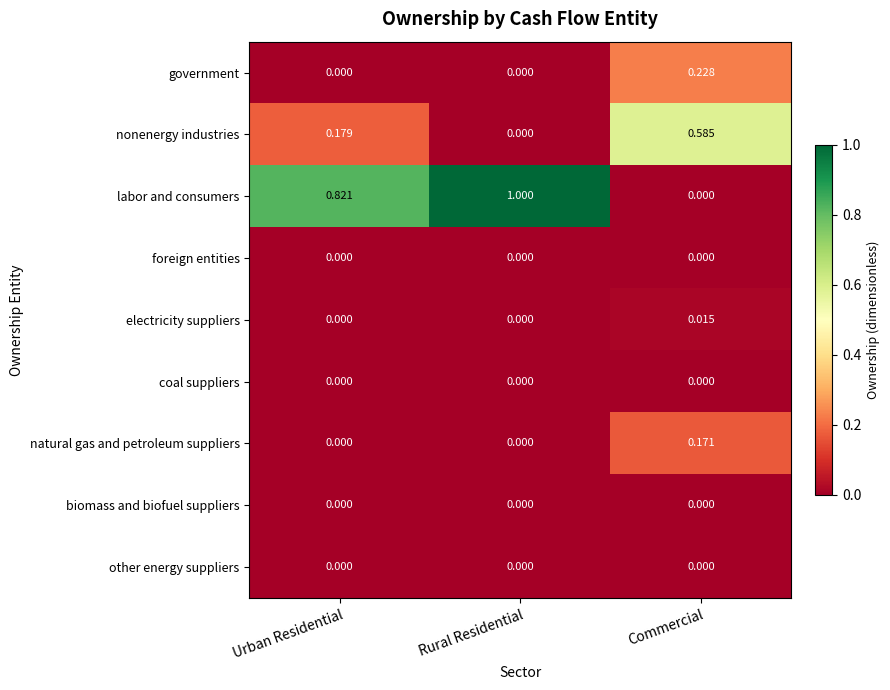

Which series changed the most between Rural Residential and Commercial?

labor and consumers